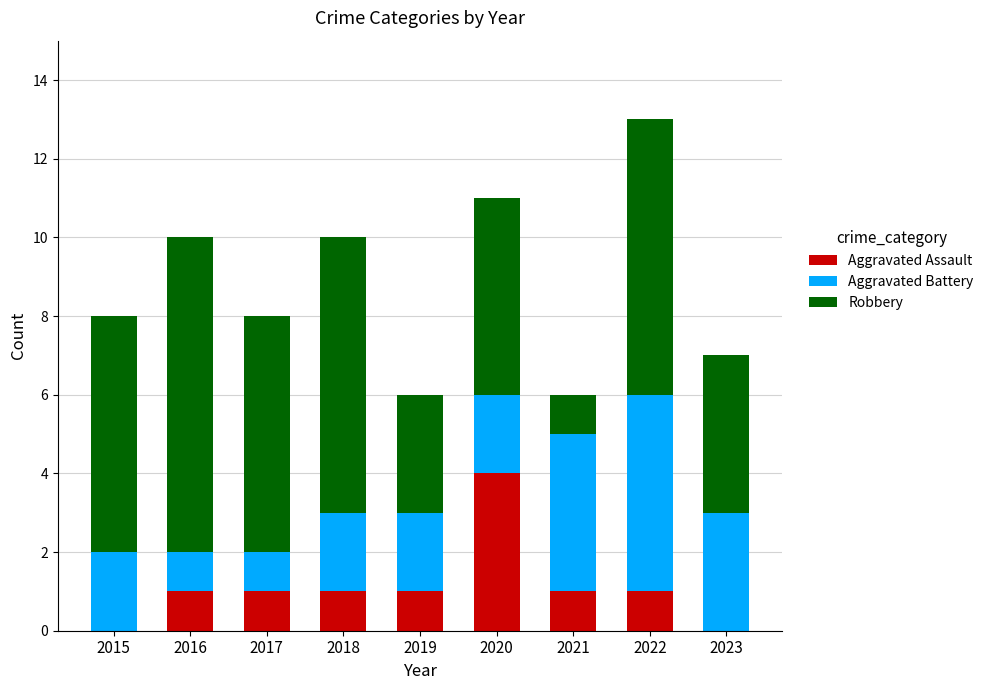

Is it true that Aggravated Assault equals 2 at 2022?

False